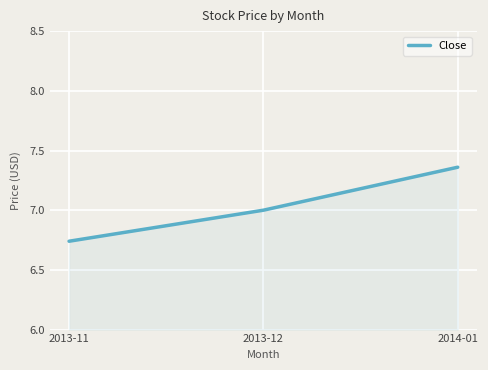

How many lines are shown in the chart?

1